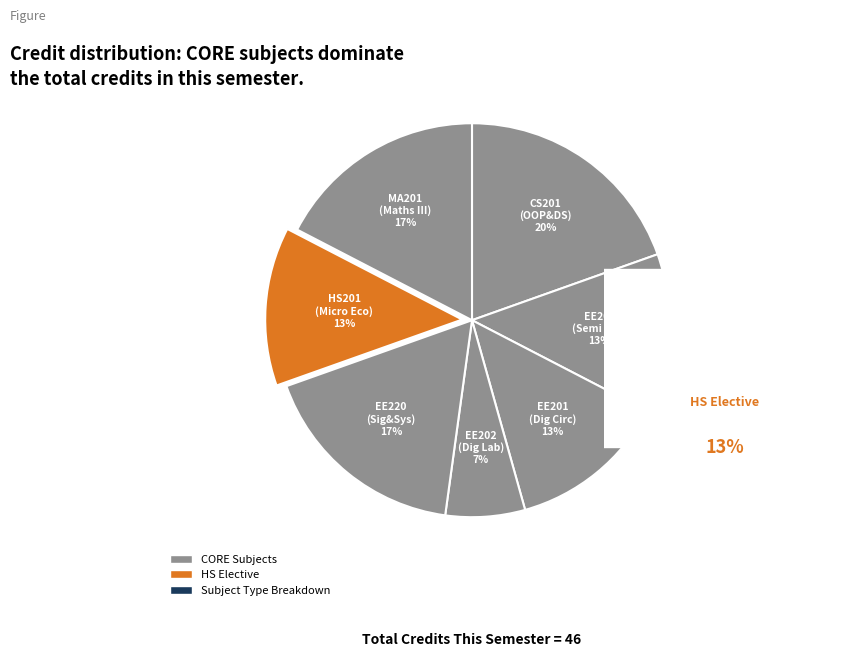

Count the number of slices in the pie.

7